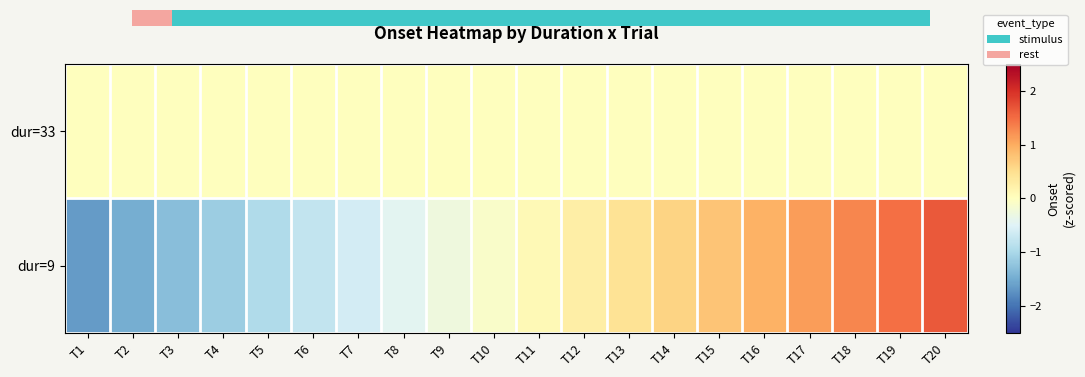

Reading left to right, list all the values displayed in this chart.

dur=33: T1=0.0	T2=0.0	T3=0.0	T4=0.0	T5=0.0	T6=0.0	T7=0.0	T8=0.0	T9=0.0	T10=0.0	T11=0.0	T12=0.0	T13=0.0	T14=0.0	T15=0.0	T16=0.0	T17=0.0	T18=0.0	T19=0.0	T20=0.0
dur=9: T1=-1.6	T2=-1.5	T3=-1.3	T4=-1.1	T5=-1.0	T6=-0.8	T7=-0.6	T8=-0.4	T9=-0.3	T10=-0.1	T11=0.1	T12=0.3	T13=0.4	T14=0.6	T15=0.8	T16=1.0	T17=1.1	T18=1.3	T19=1.5	T20=1.6